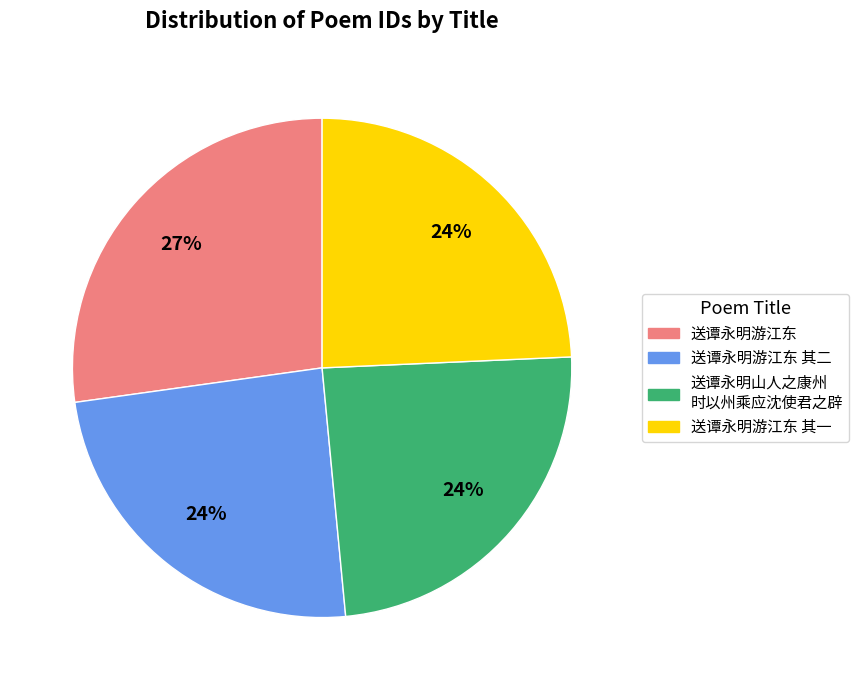

Does any single category account for the majority?

No